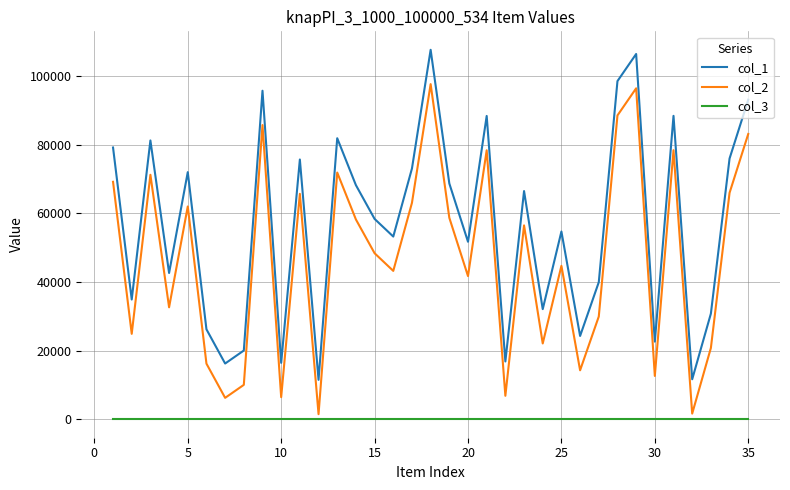

True or false: col_2 and col_1 intersect in this chart.

False